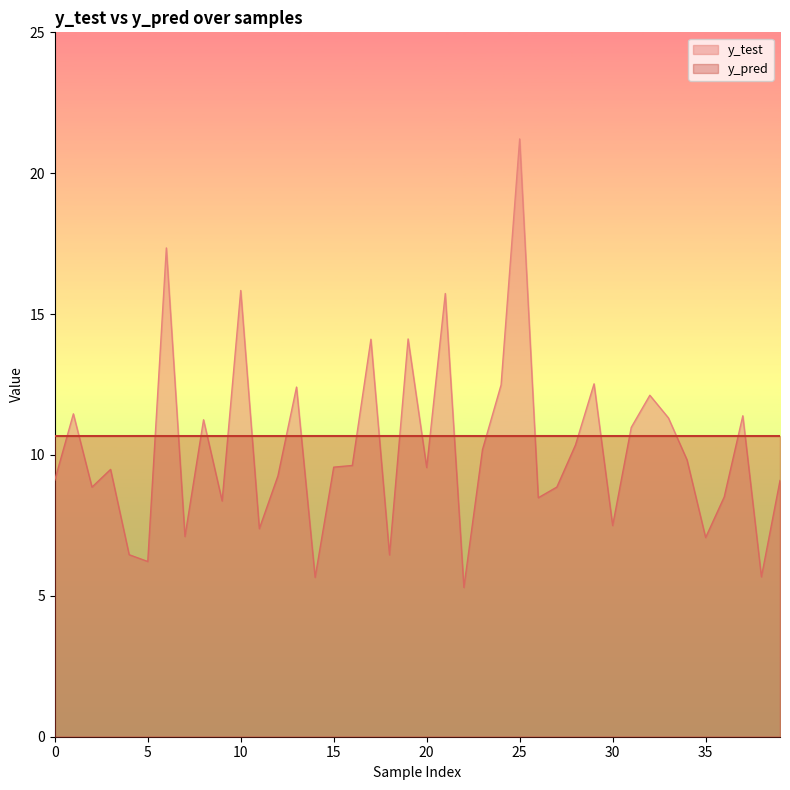

What is the minimum value shown in the chart?

5.3